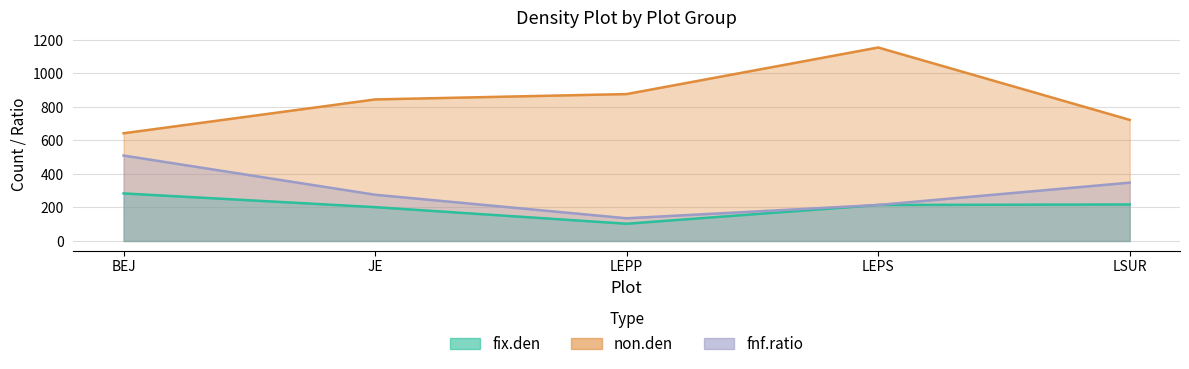

What is the label of the 4th point from the right?

JE